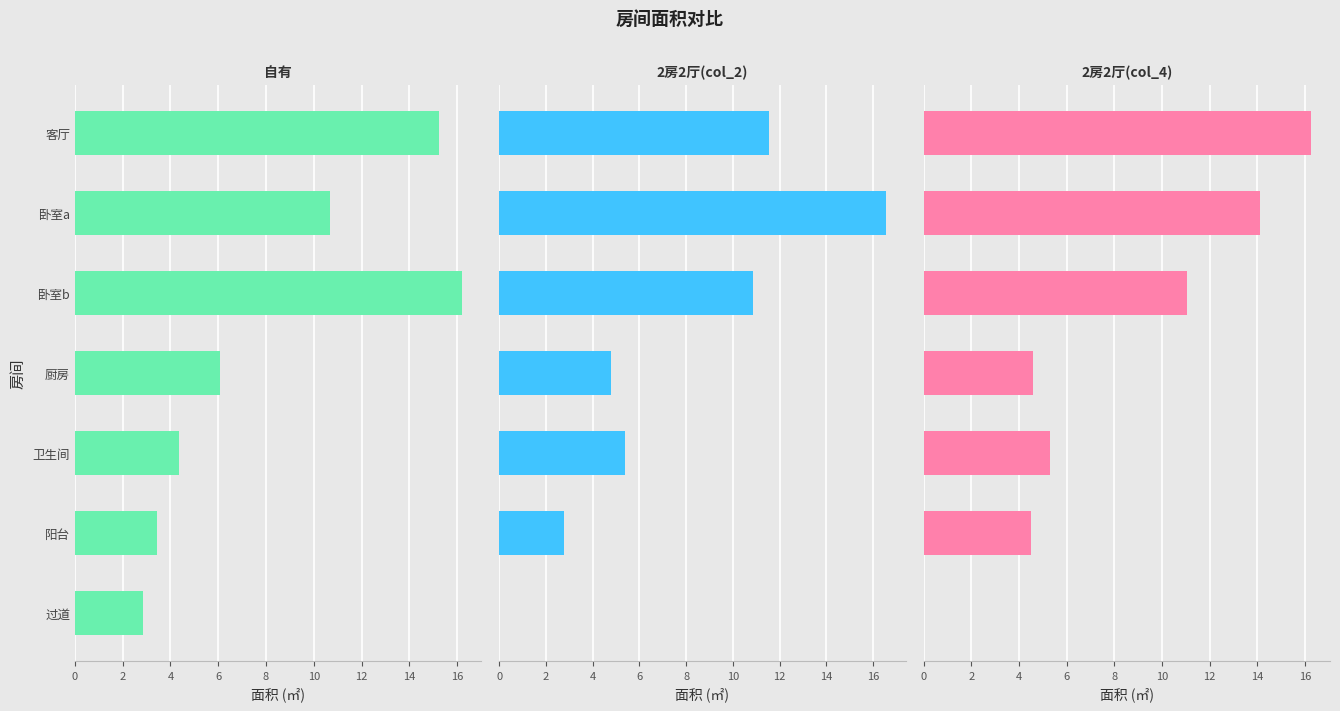

List the series in order of their overall mean, lowest first.

2房2厅(col_2), 2房2厅(col_4), 自有